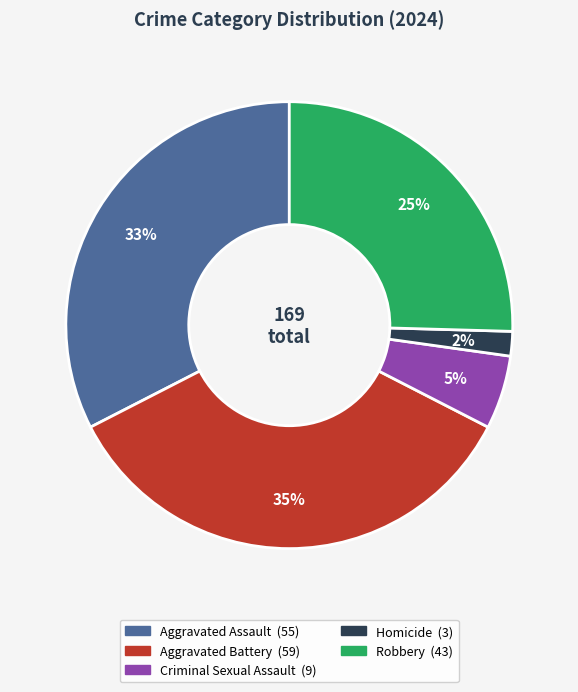

How many slices are in this pie chart?

5